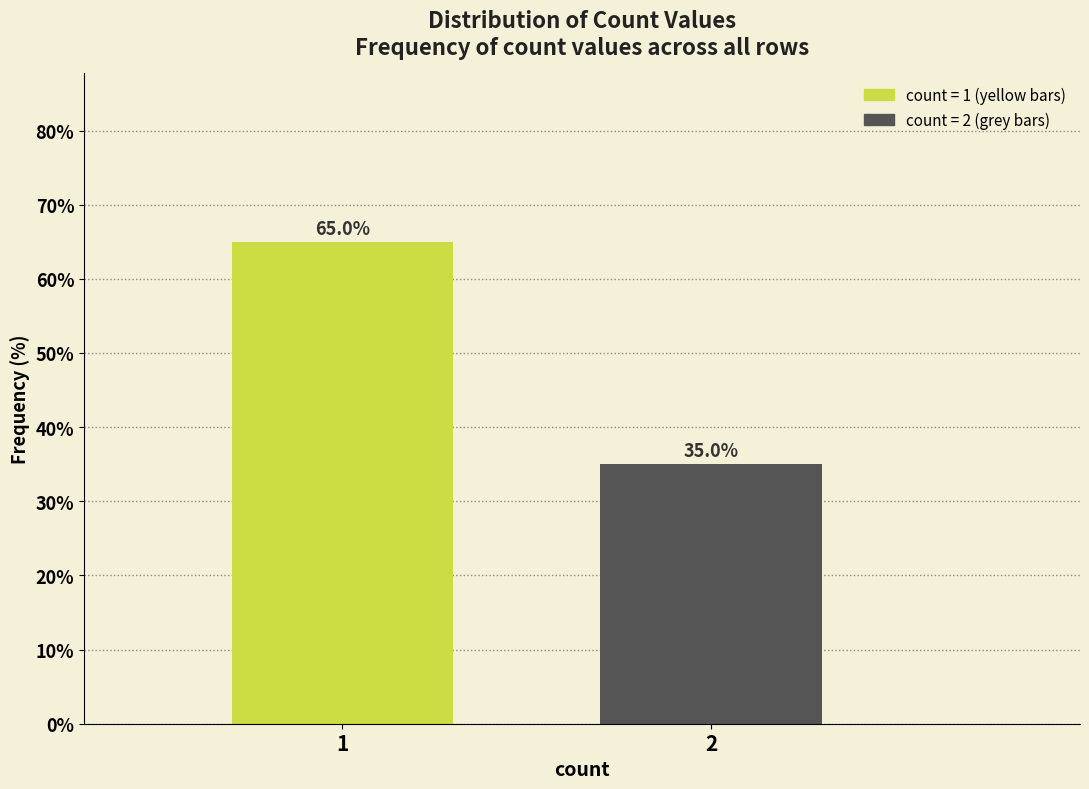

Reading right to left, list all the values displayed in this chart.

35	65